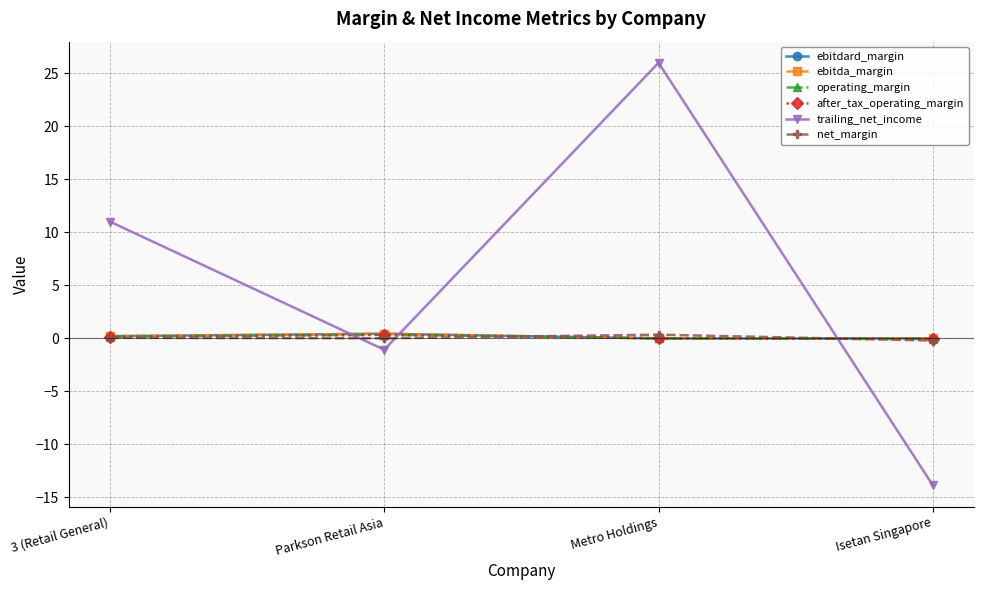

Where is operating_margin nearest to the value 0?

Metro Holdings